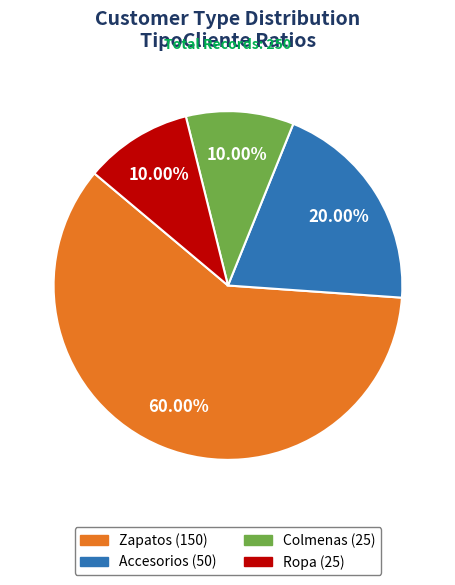

Which has a higher value, Ropa or Zapatos?

Zapatos